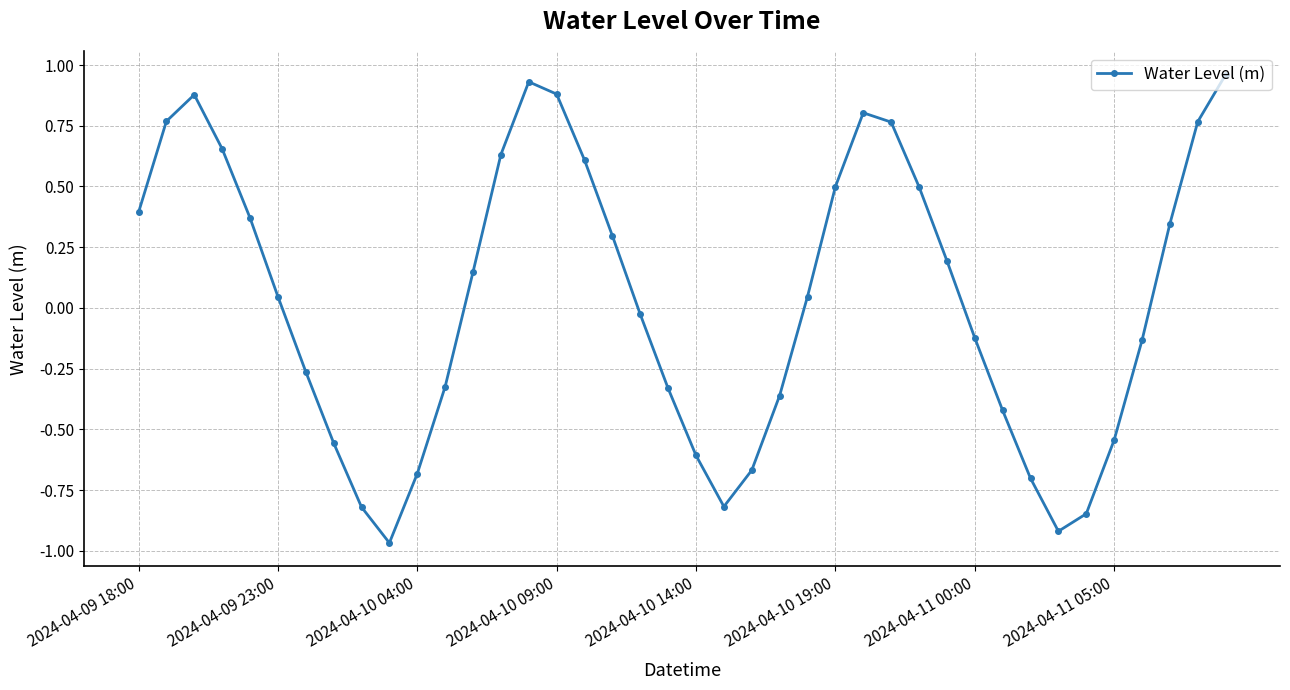

How many points are lower than both their immediate neighbors (excluding endpoints)?

3